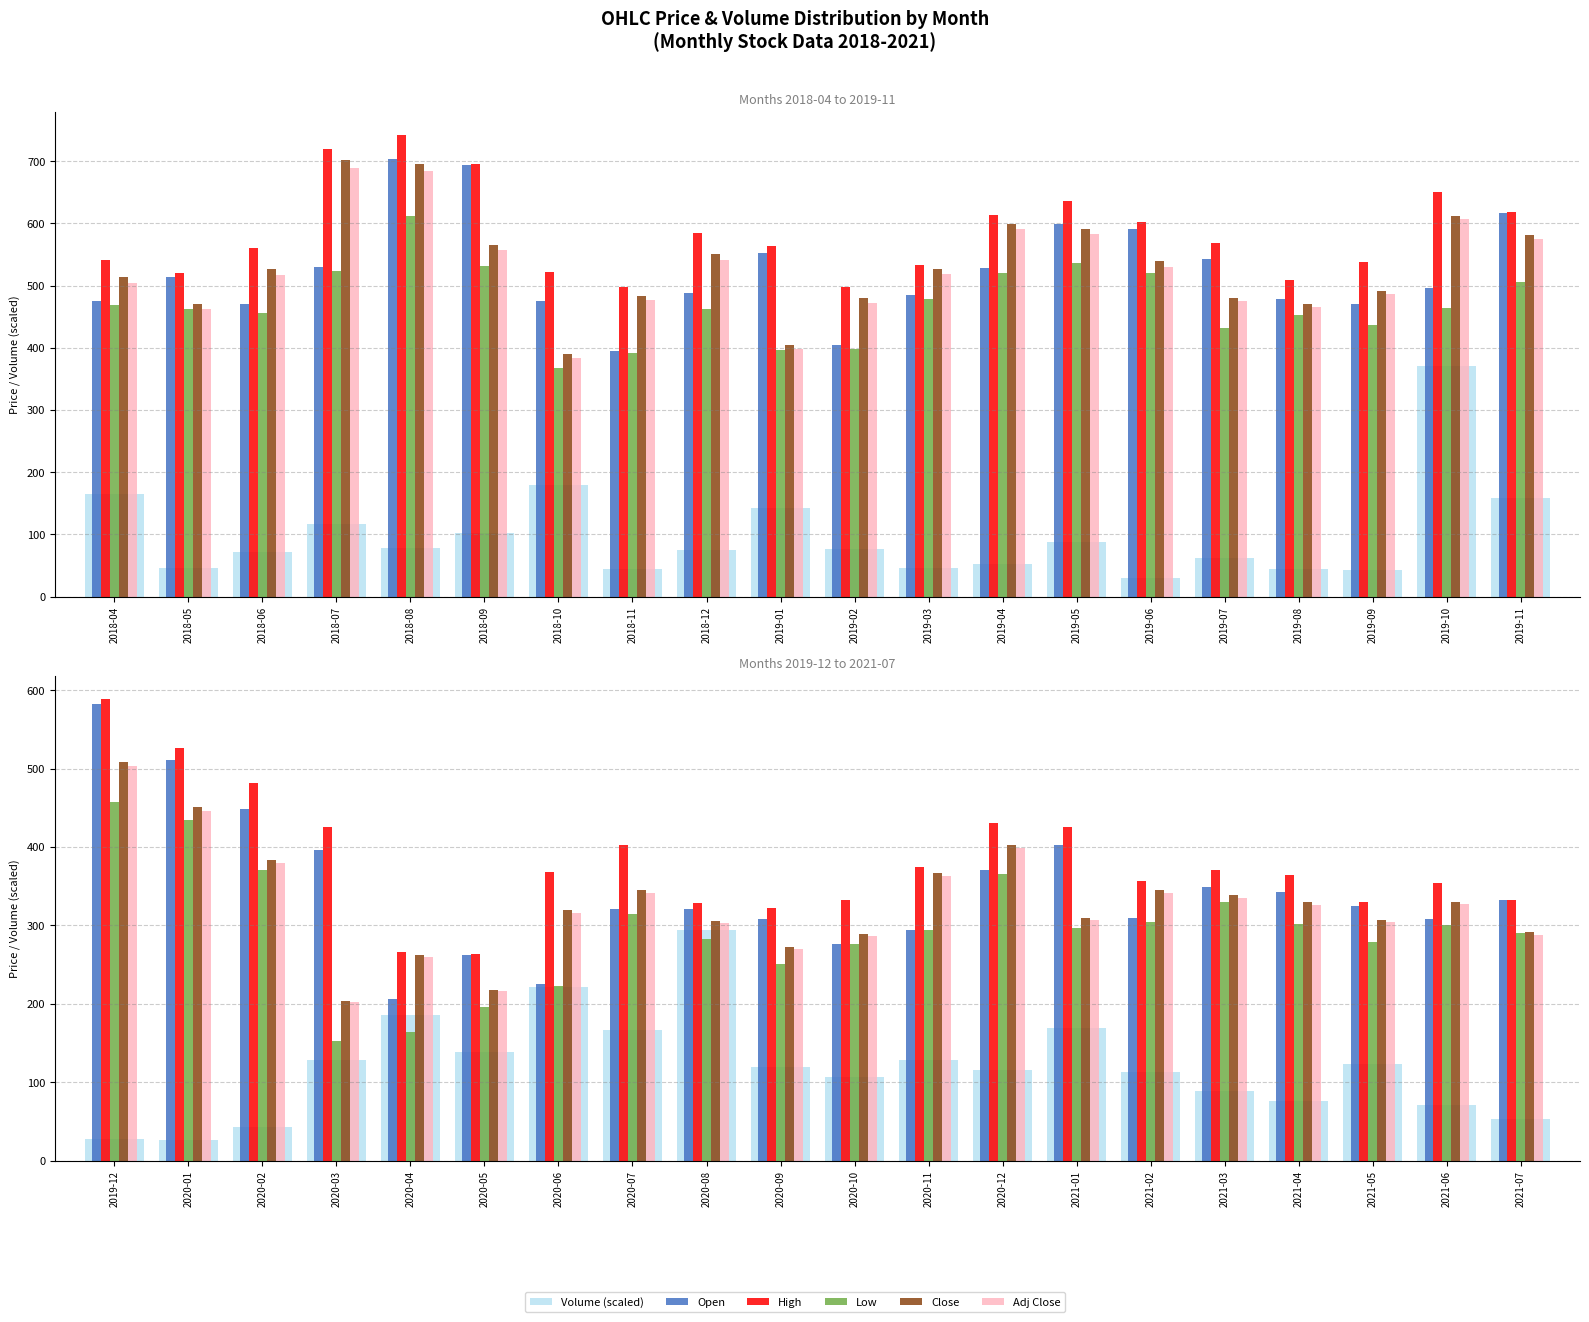

The value of Open at 2021-02 is 188.5. True or false?

False